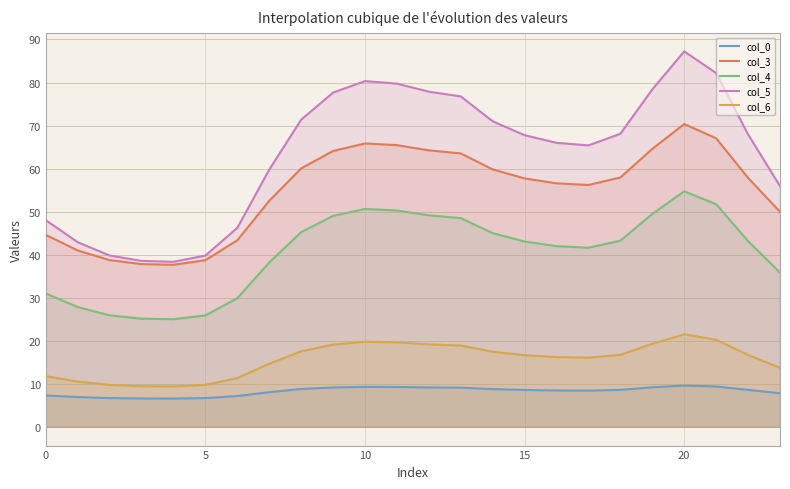

Is it true that col_5 equals 90.6 at 16?

False